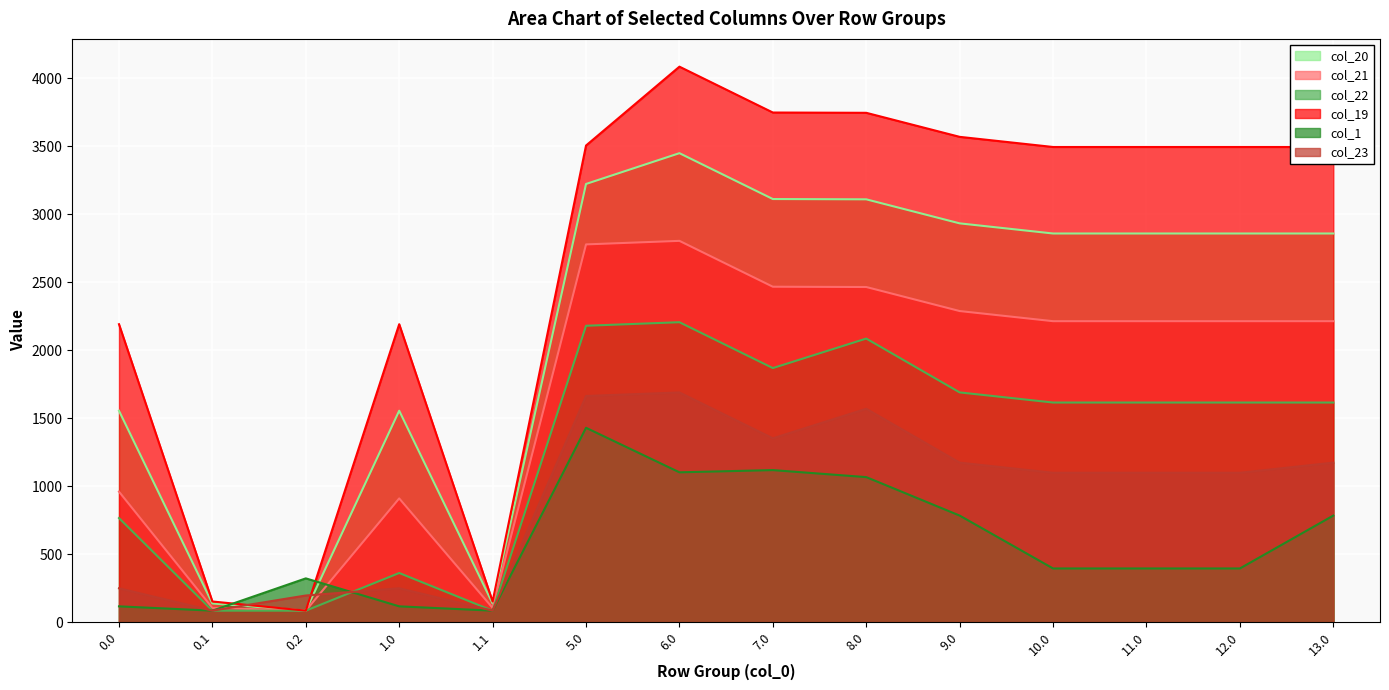

At which category does the chart reach its peak across all series?

6.0